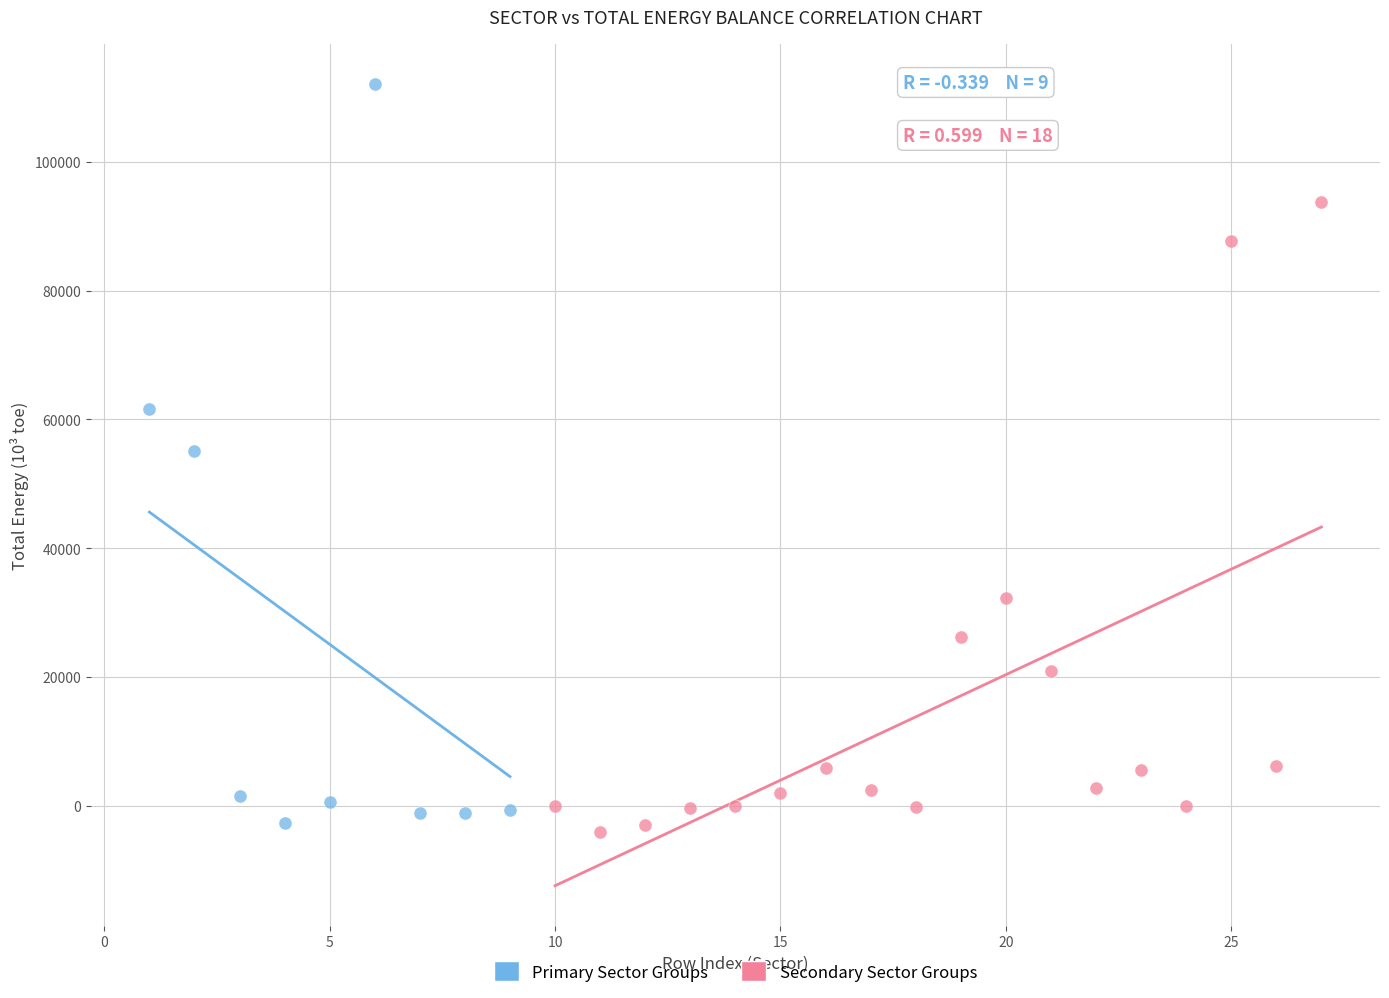

Which series has the largest Y range (max minus min)?

Primary Sector Groups